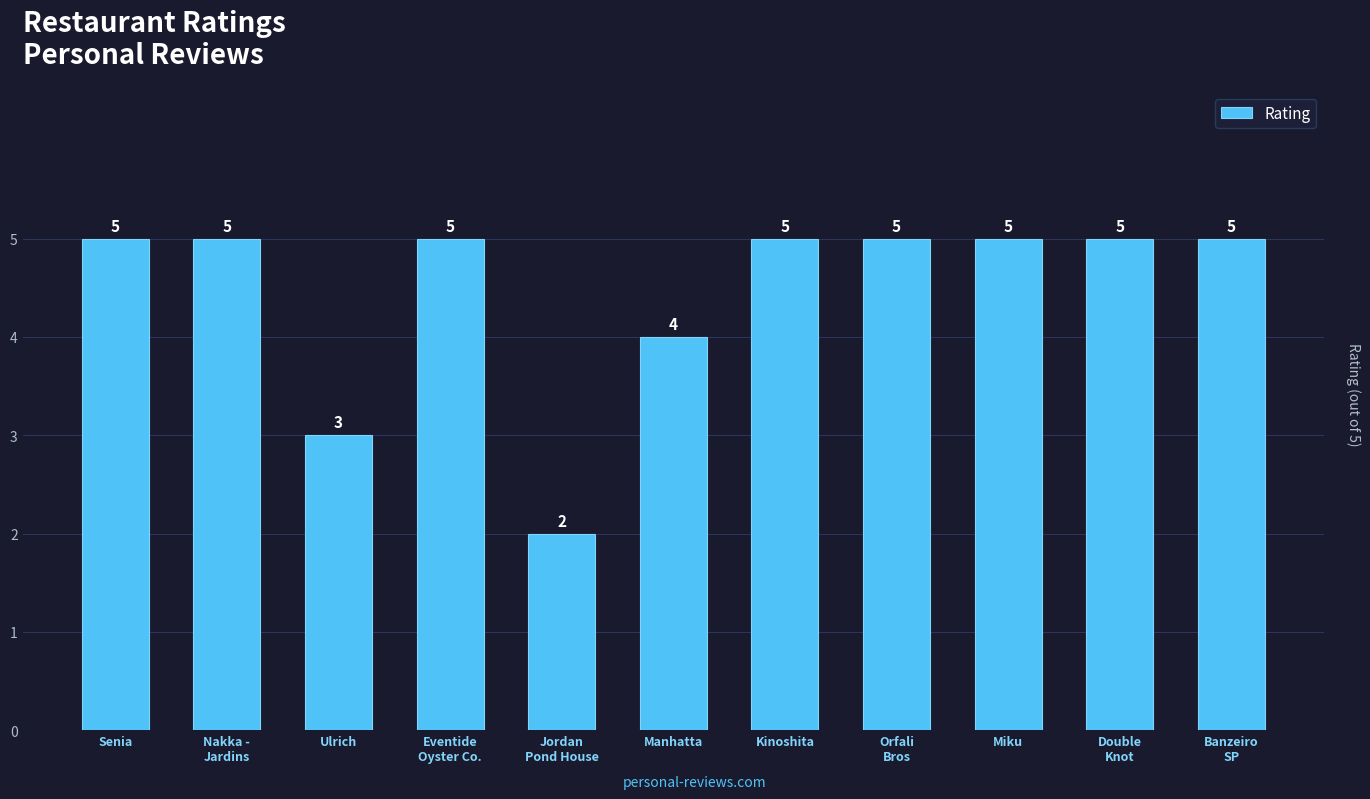

Which label corresponds to the smallest value in the chart?

Jordan
Pond House